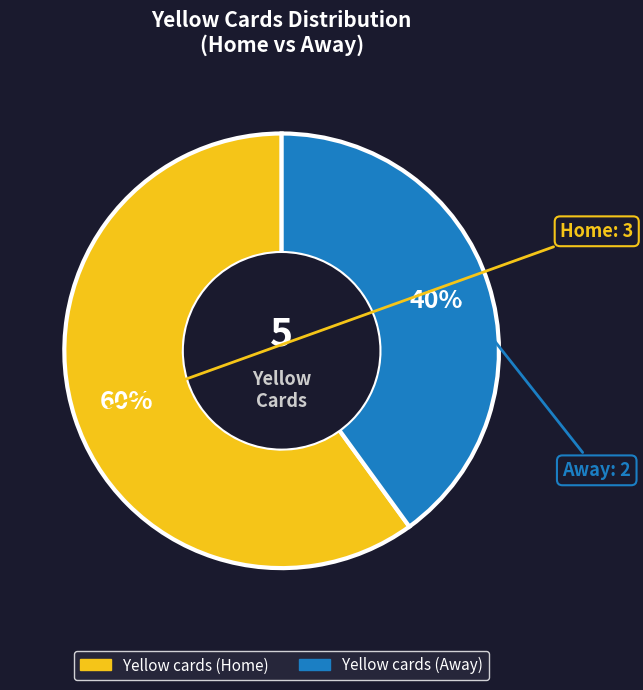

Which slice is the largest?

Yellow cards (Home)